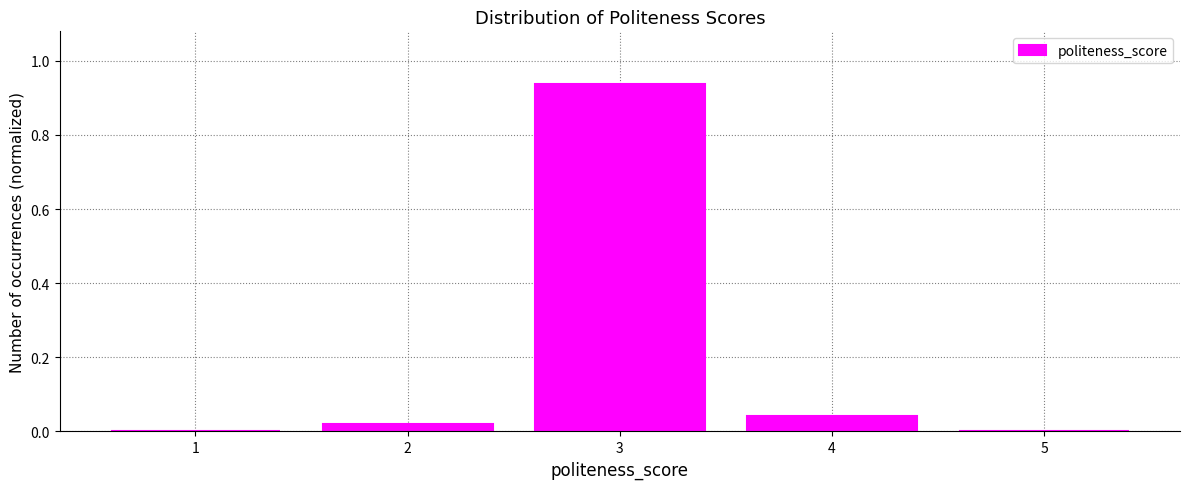

The chart shows a value of 0.5 at 1. True or false?

False